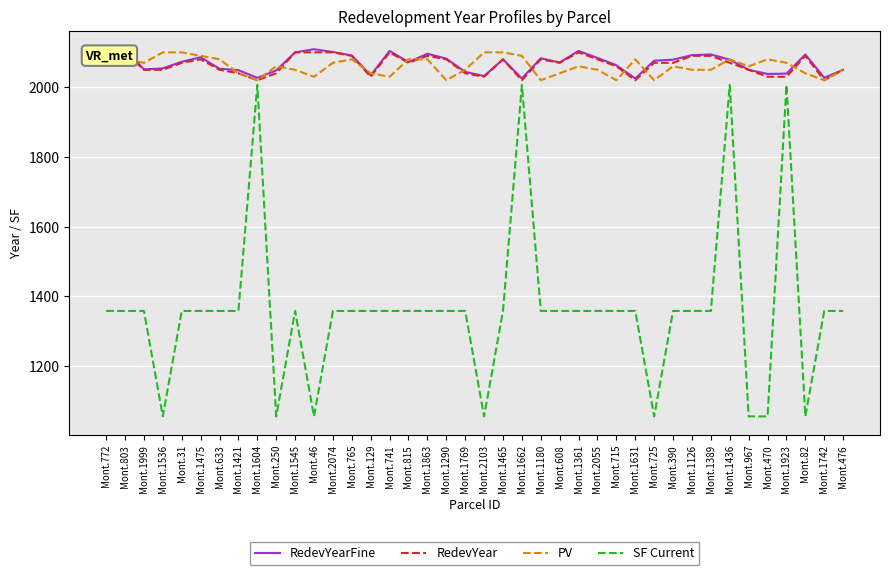

Where is RedevYearFine nearest to the value 2067?

Mont.608